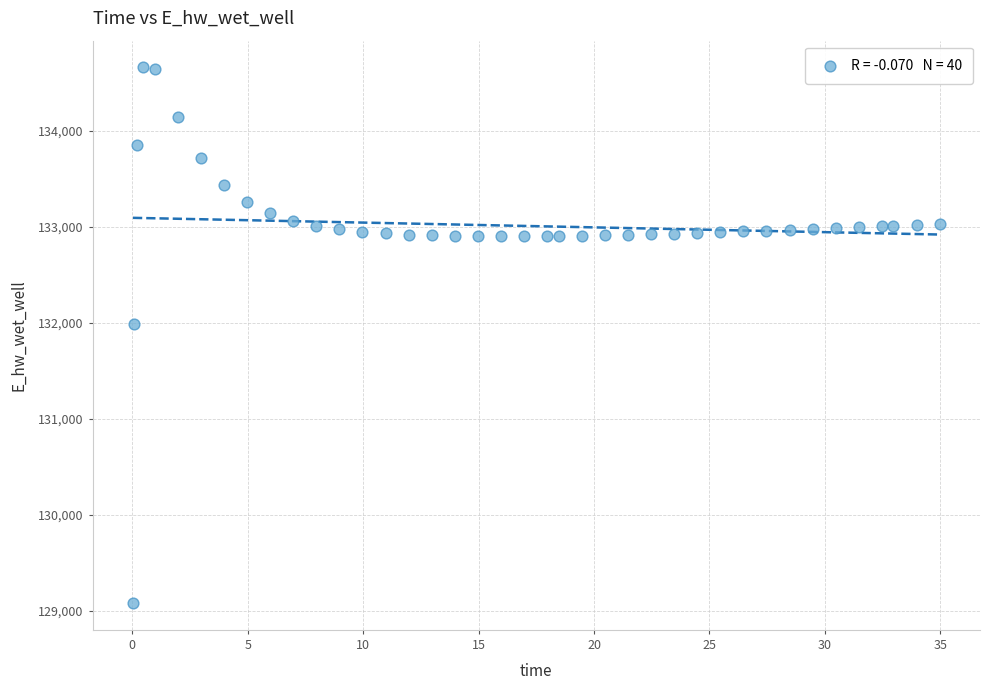

What is the range of X values (max minus min)?

34.9